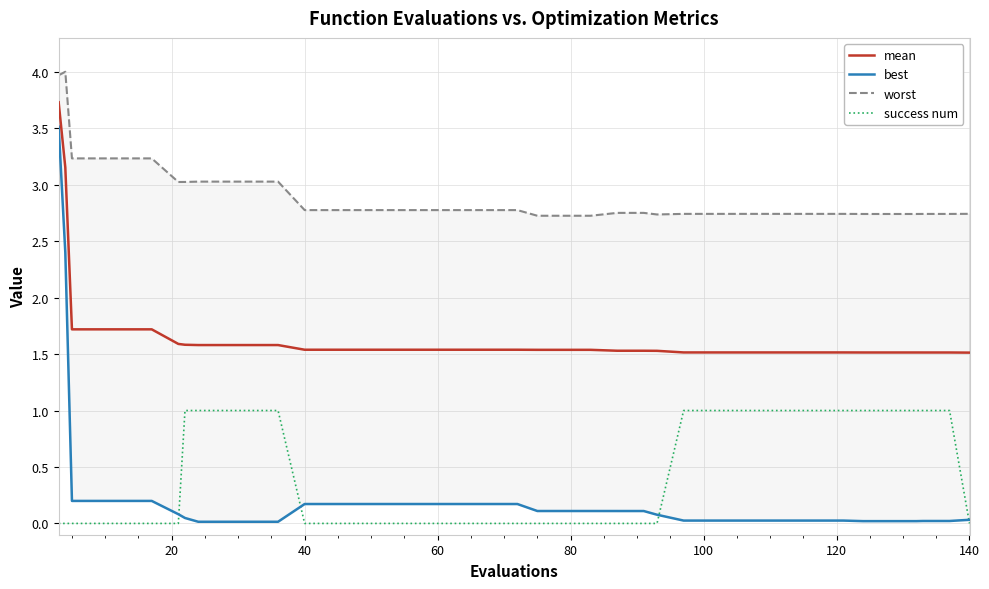

Count the number of data series in this chart.

4